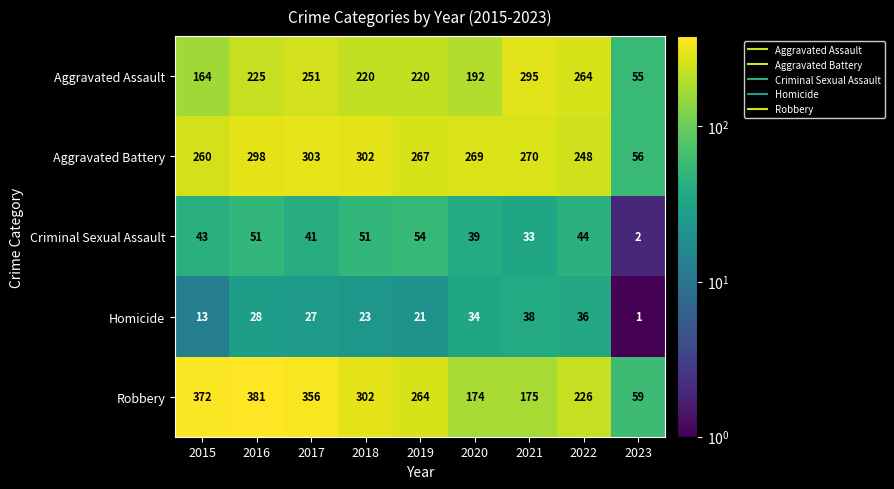

True or false: Aggravated Battery has a value of 269 at 2020.

True